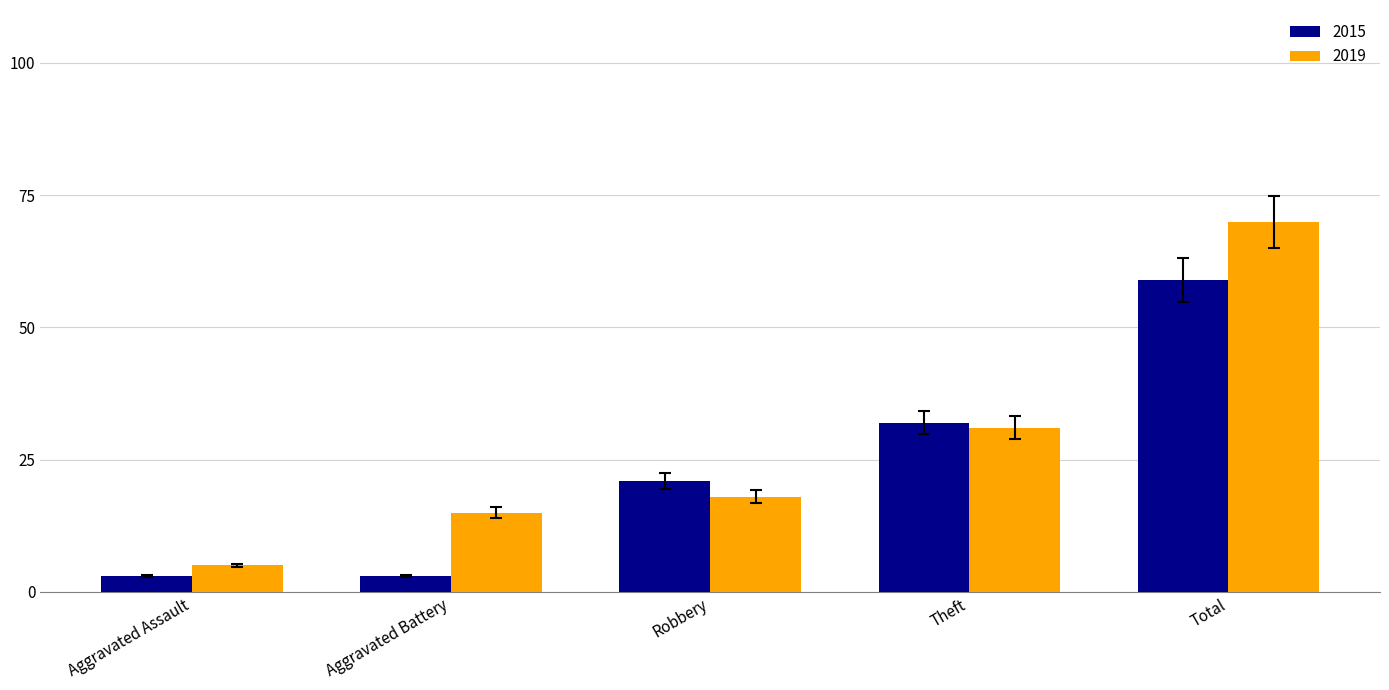

Reading left to right, extract all data points from this chart.

2015: 3	3	21	32	59
2019: 5	15	18	31	70